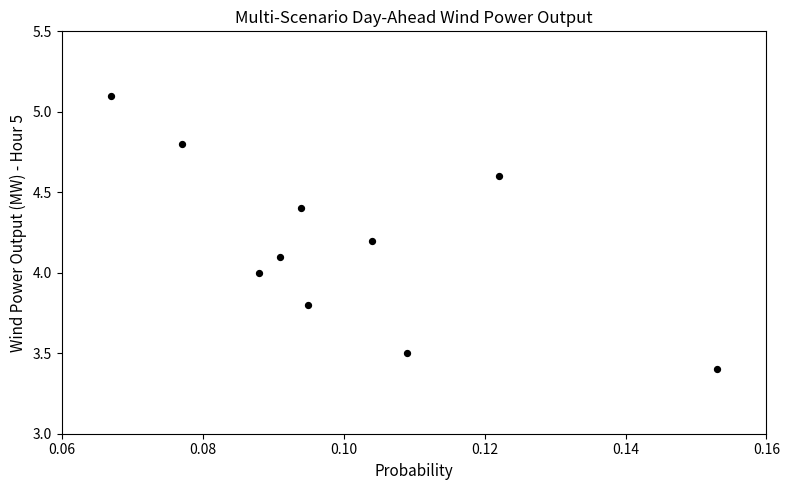

What is the average Y value?

4.2